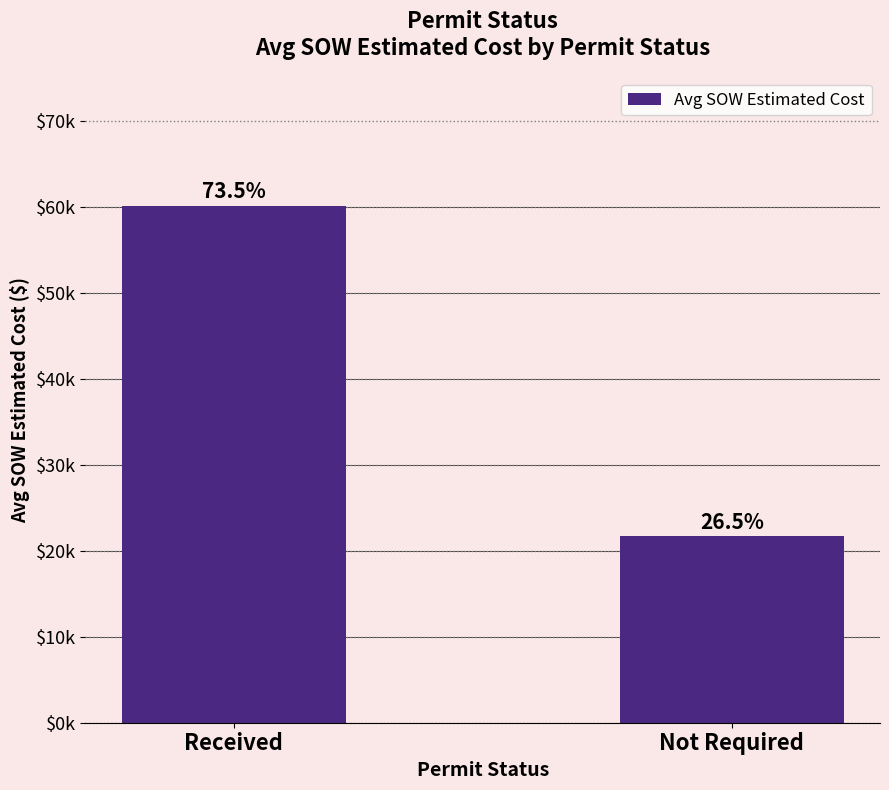

Rank the categories by value from lowest to highest.

Not Required, Received